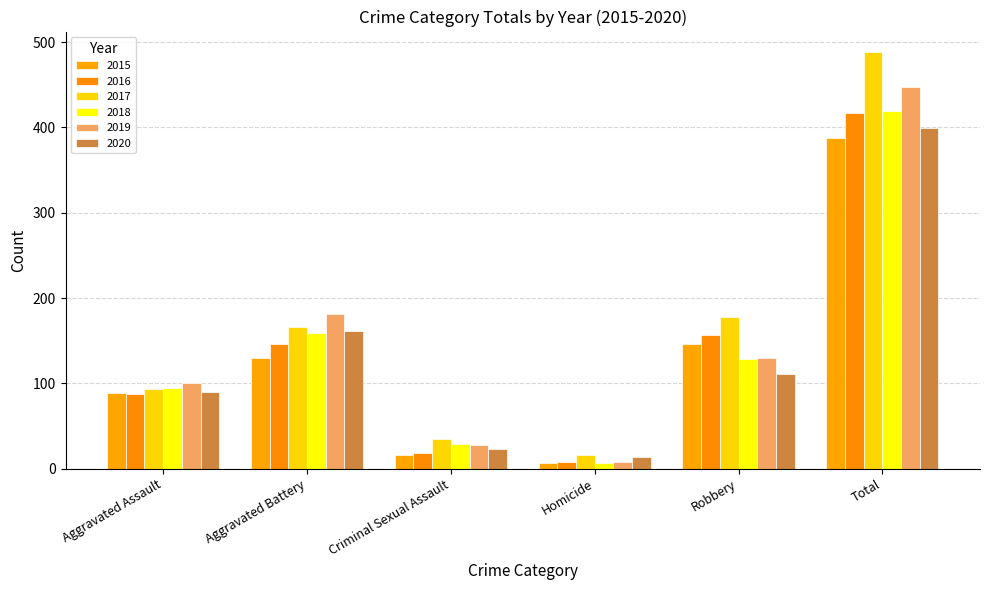

How many bars are there in each group?

6